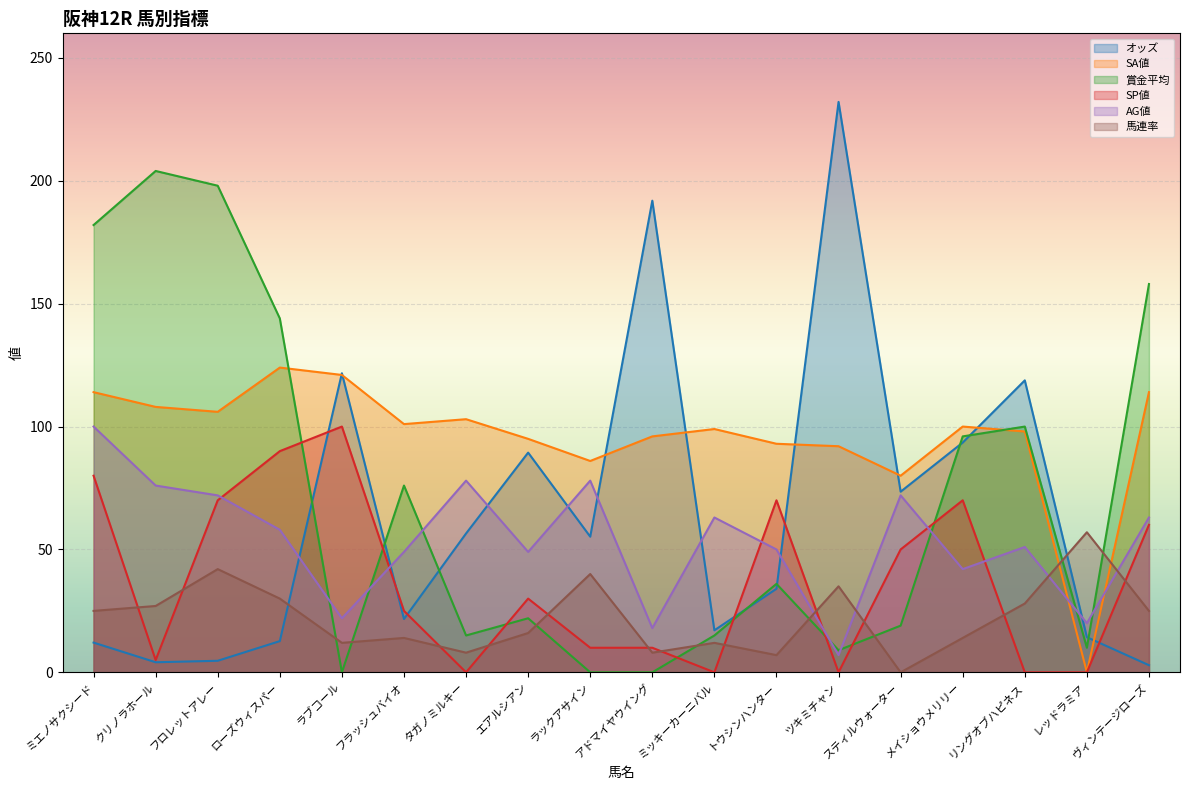

After their last crossing, which series has the higher values: オッズ or SP値?

SP値